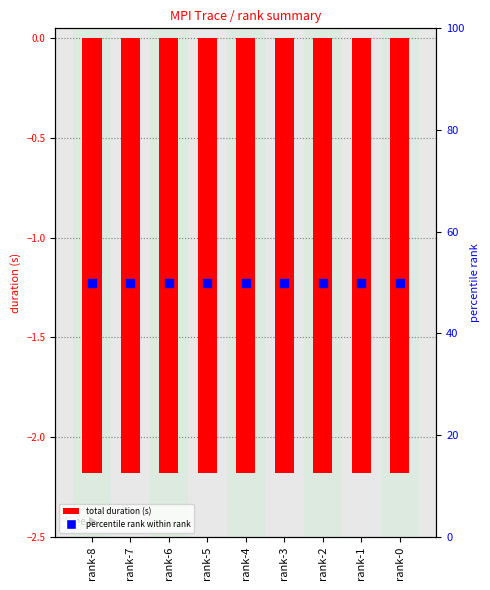

At how many categories does at least one series exceed 48?

9